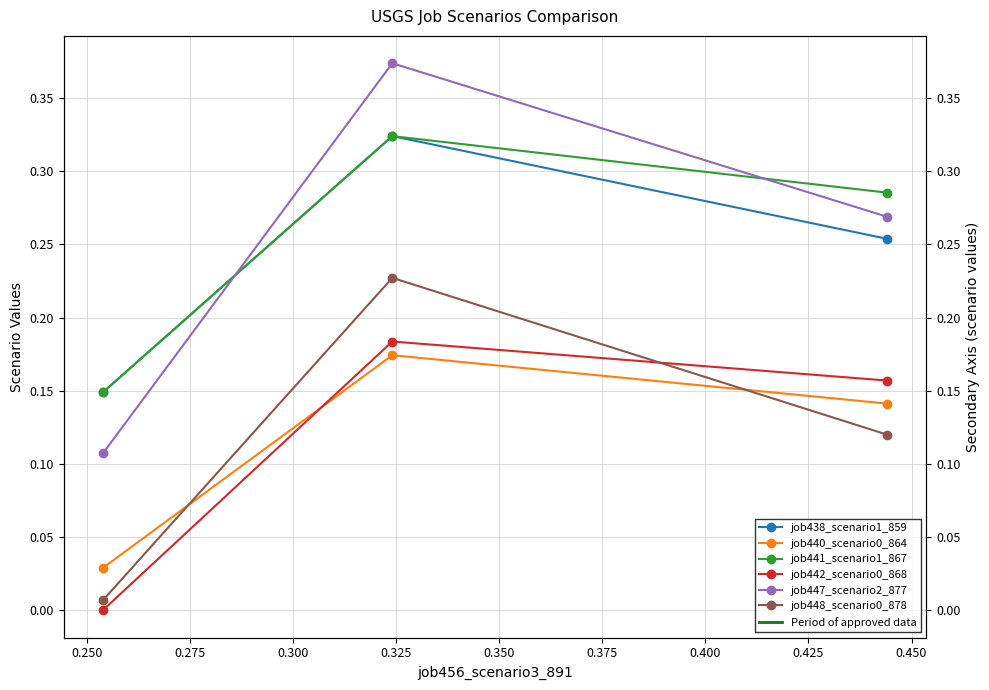

What are all the series names shown in the legend?

job438_scenario1_859, job440_scenario0_864, job441_scenario1_867, job442_scenario0_868, job447_scenario2_877, job448_scenario0_878